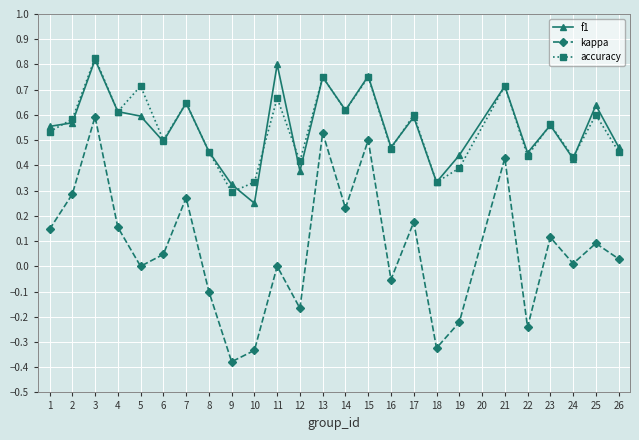

Where is the first local maximum for accuracy?

3